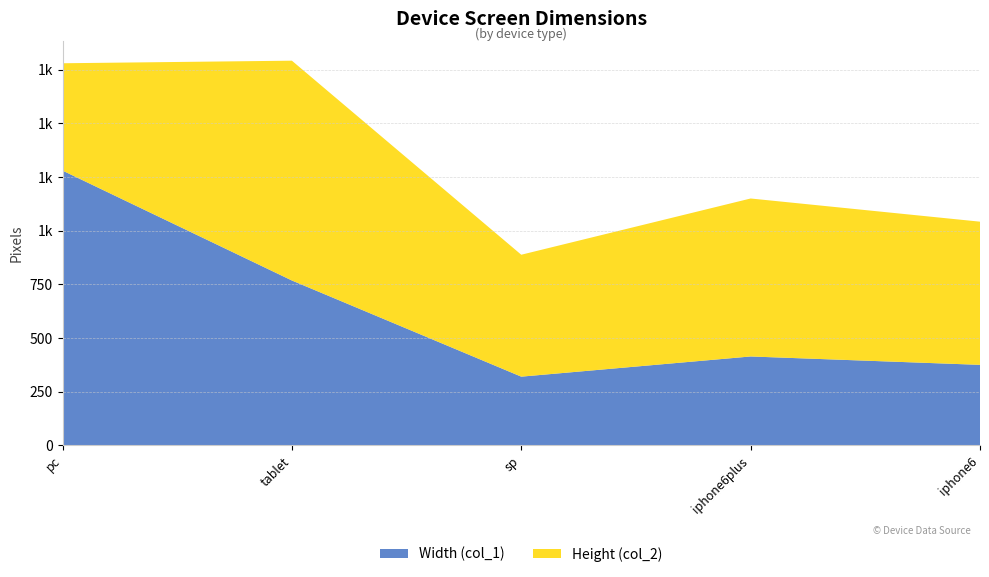

Reading left to right, list all the values displayed in this chart.

Width (col_1): pc=1280	tablet=768	sp=320	iphone6plus=414	iphone6=375
Height (col_2): pc=500	tablet=1024	sp=568	iphone6plus=736	iphone6=667